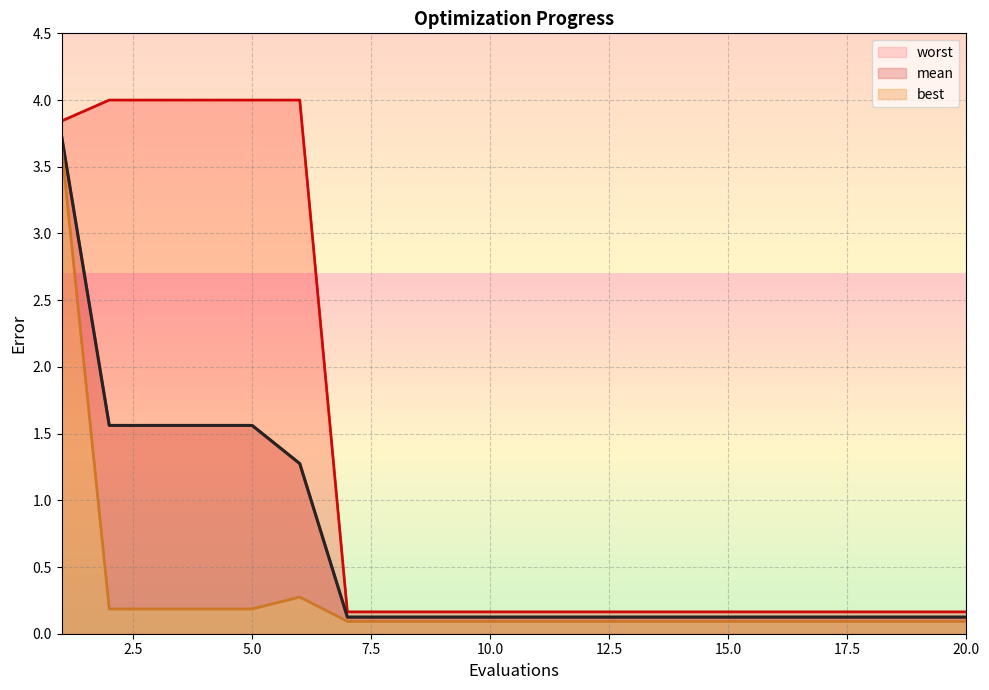

Which series has the largest total across all categories?

worst